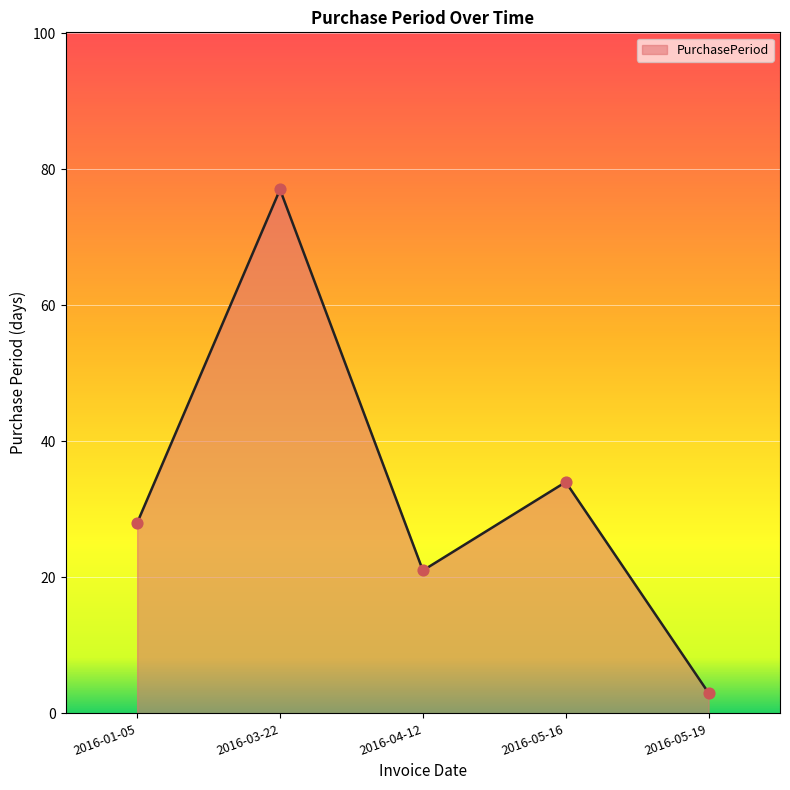

What is the change in value from 2016-03-22 to 2016-04-12?

-56